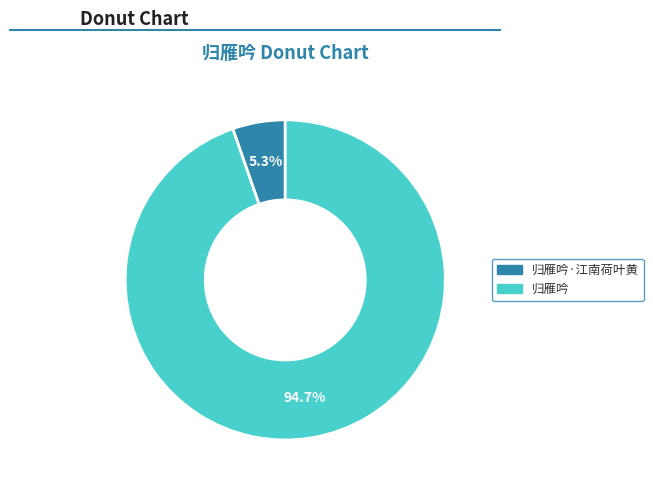

Which slice is the largest?

归雁吟